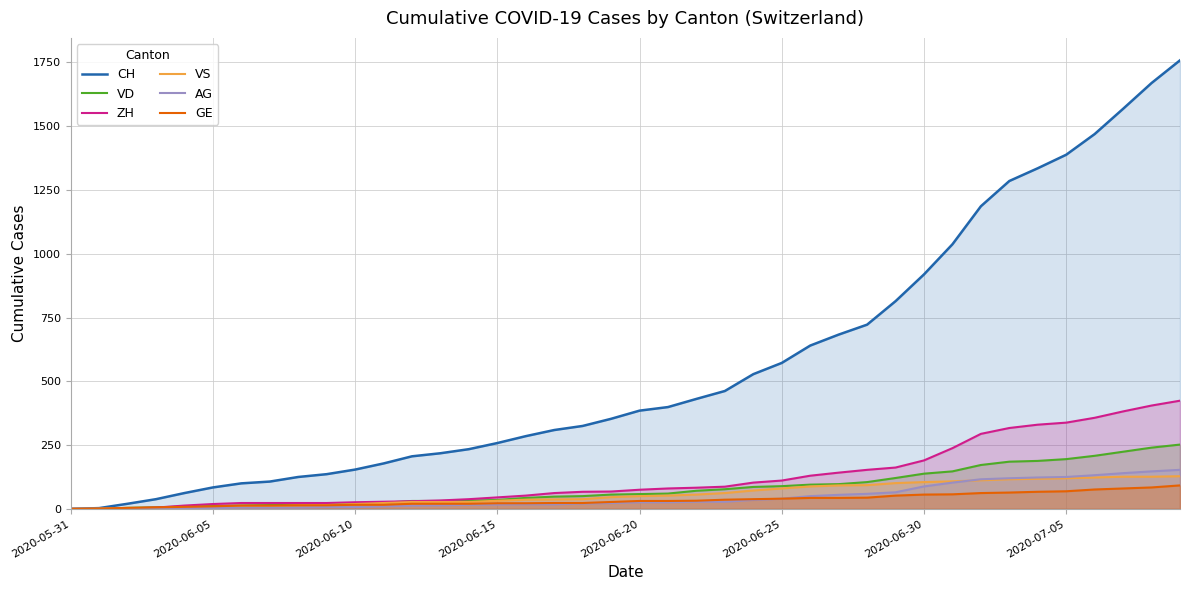

Which series has the largest range (max minus min)?

CH